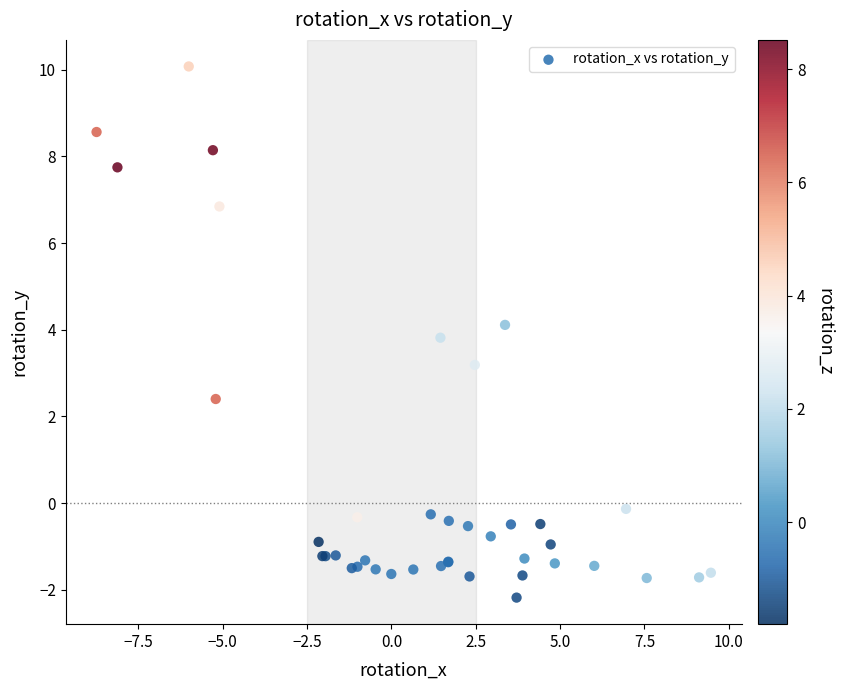

What Y value in the scatter plot is closest to 3?

3.2